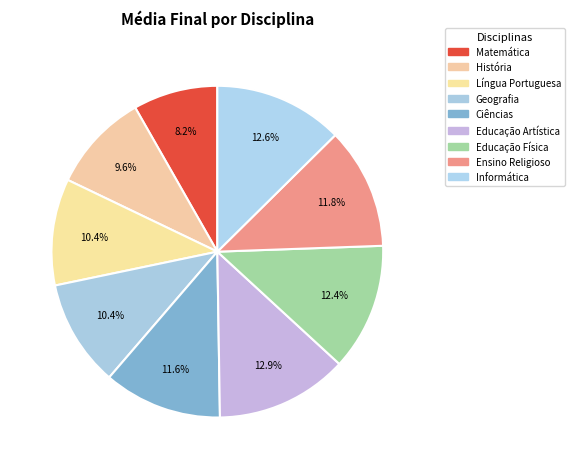

How many segments does this pie chart have?

9